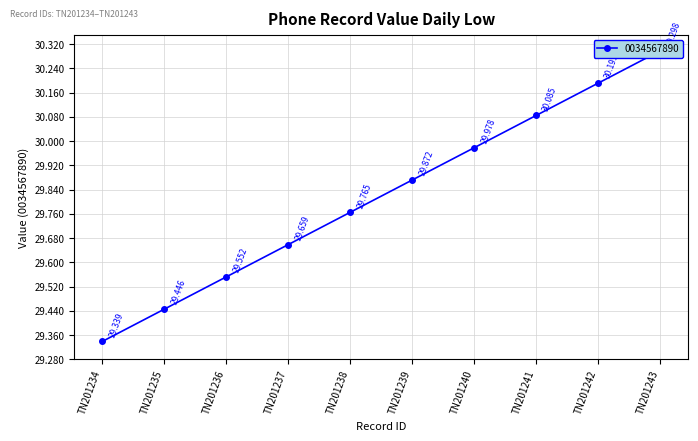

Reading left to right, extract all data points from this chart.

TN201234=29.3	TN201235=29.4	TN201236=29.6	TN201237=29.7	TN201238=29.8	TN201239=29.9	TN201240=30.0	TN201241=30.1	TN201242=30.2	TN201243=30.3